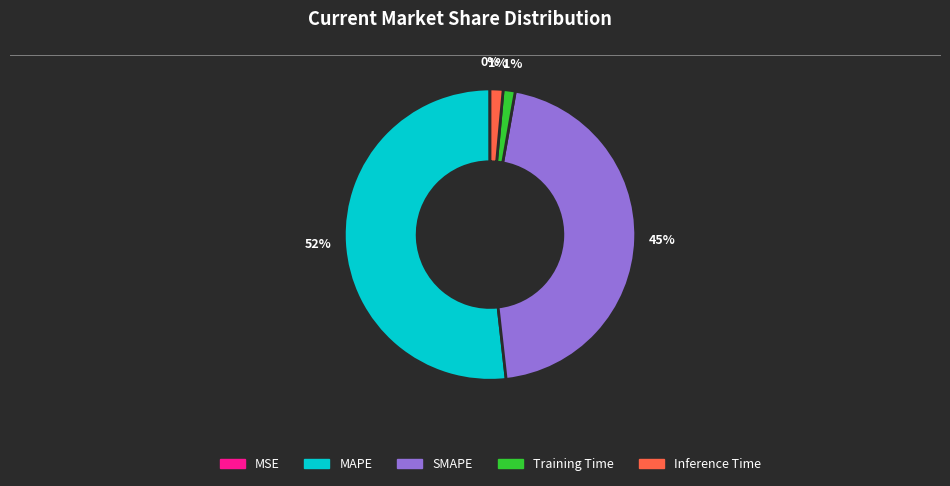

Do SMAPE and Training Time together represent more than half of the pie?

No